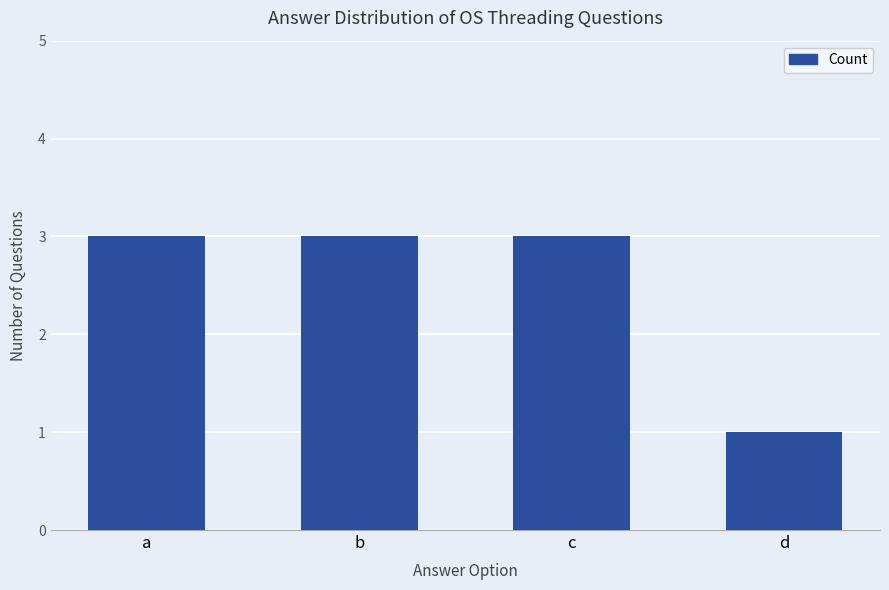

What is the value of the 4th bar from the left?

1